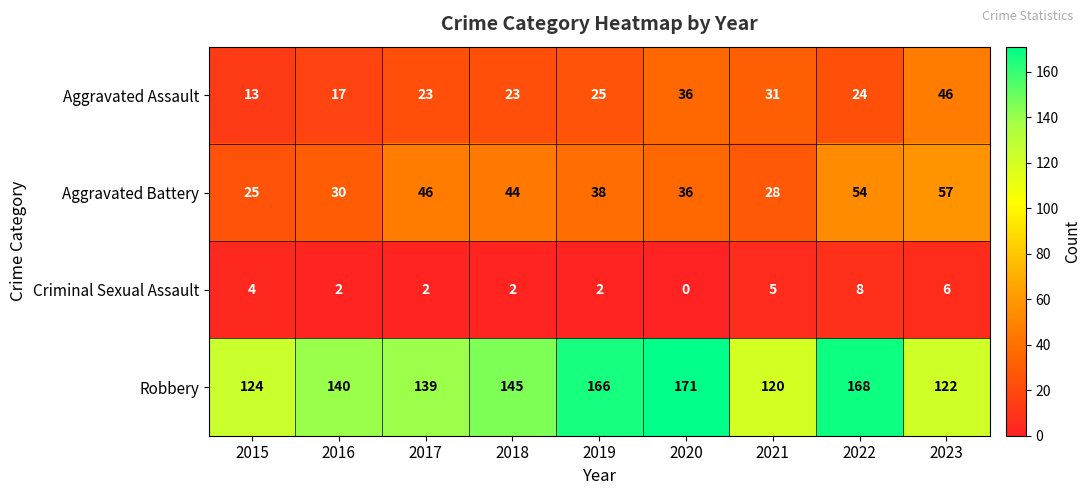

What is the total value across all series at 2016?

189